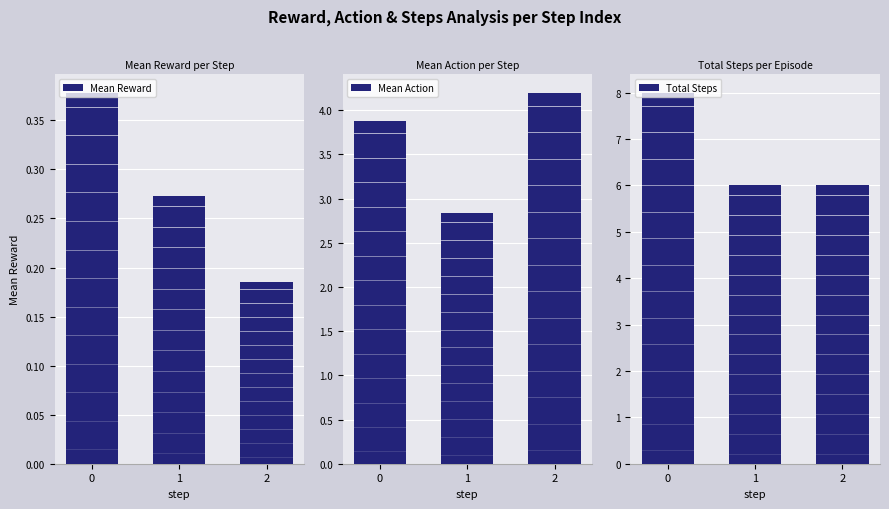

What is the total value across all series at 2?

10.4